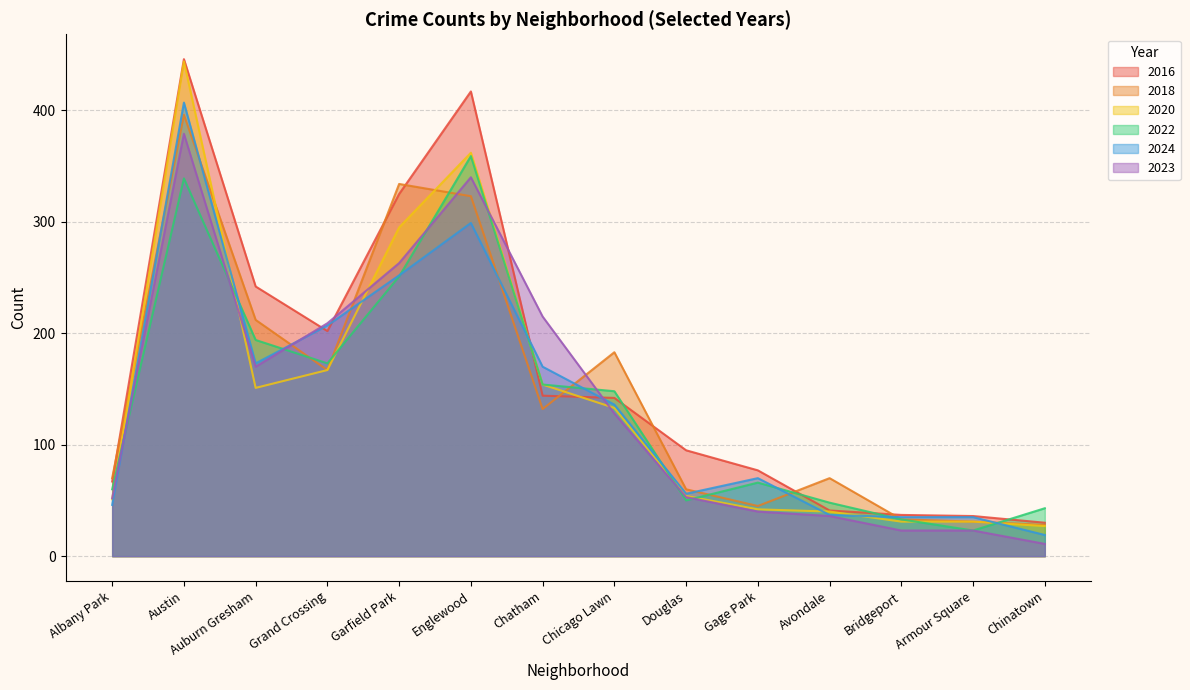

What is the sum of the 2024 values at Albany Park and Armour Square?

81